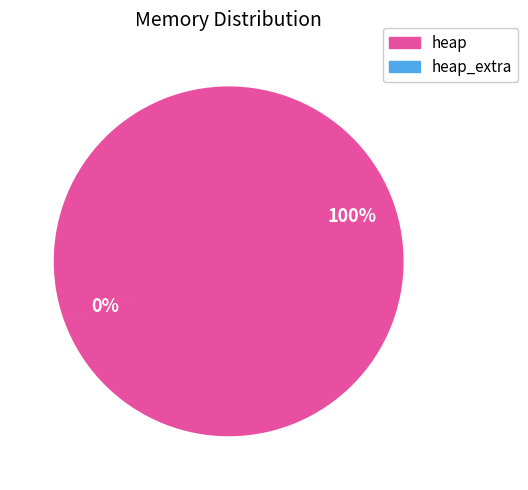

To the nearest percent, what is the difference between the largest and smallest slice percentages?

100%